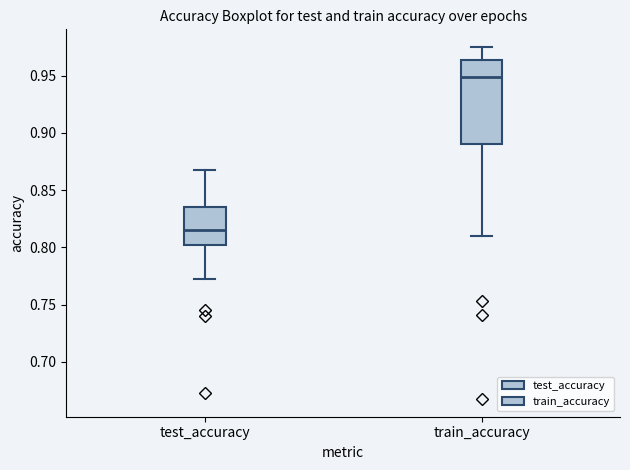

Which box has the lowest median line?

test_accuracy